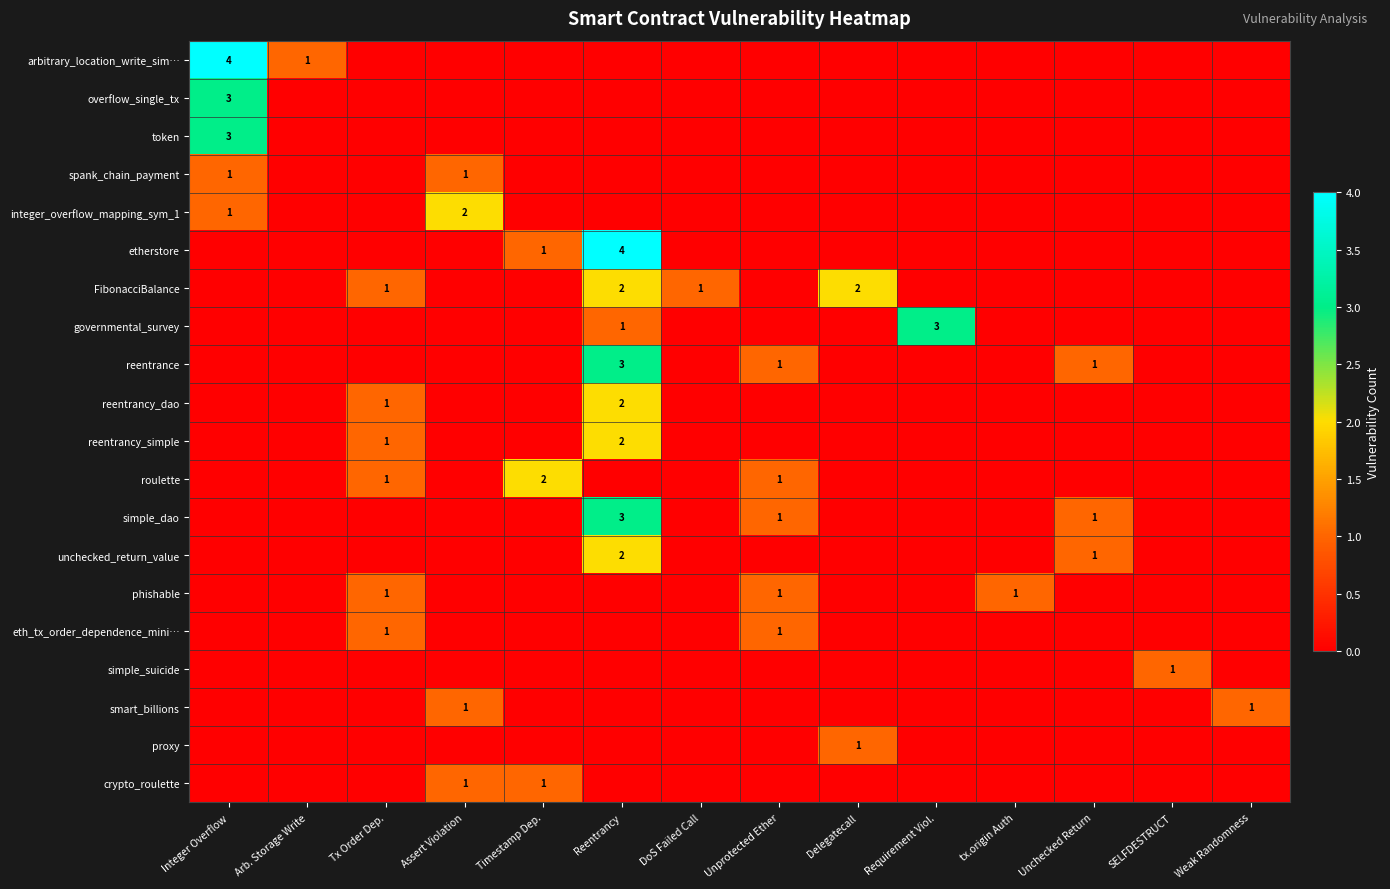

At which category does the chart reach its minimum across all series?

Tx Order Dep.